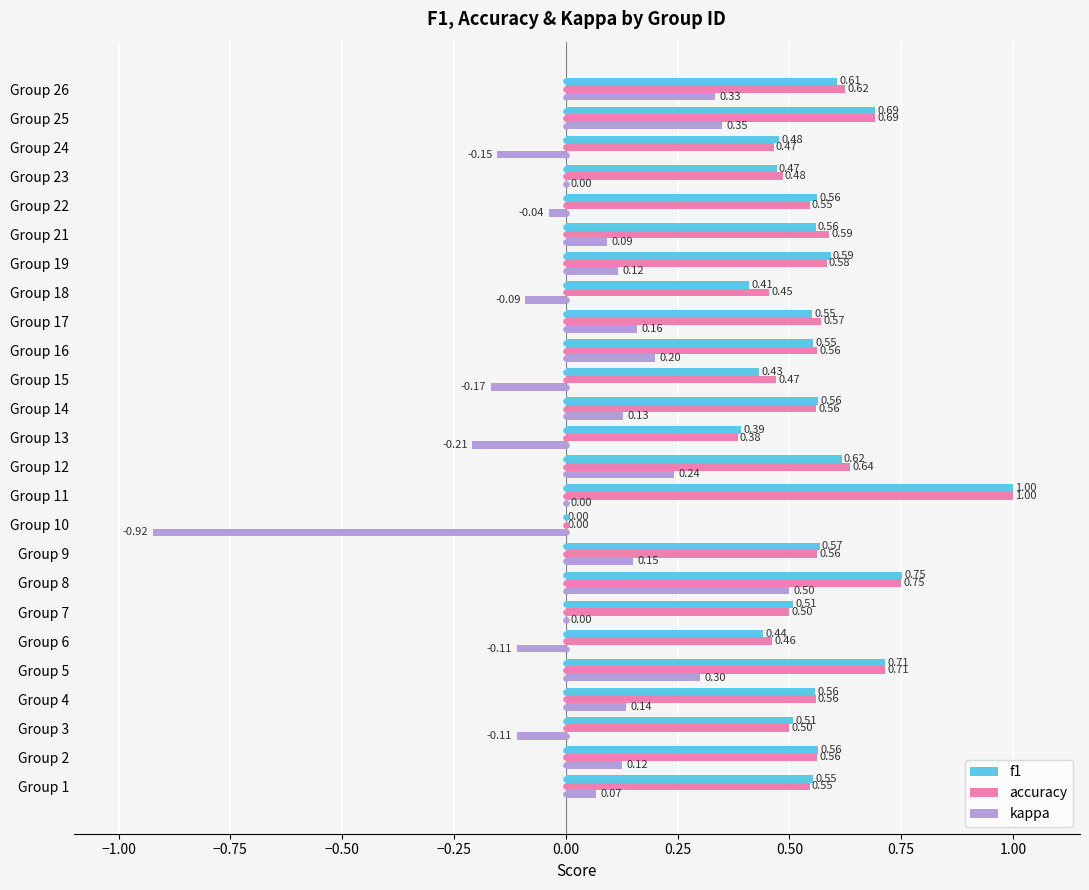

What is the average value of the f1 series?

0.5